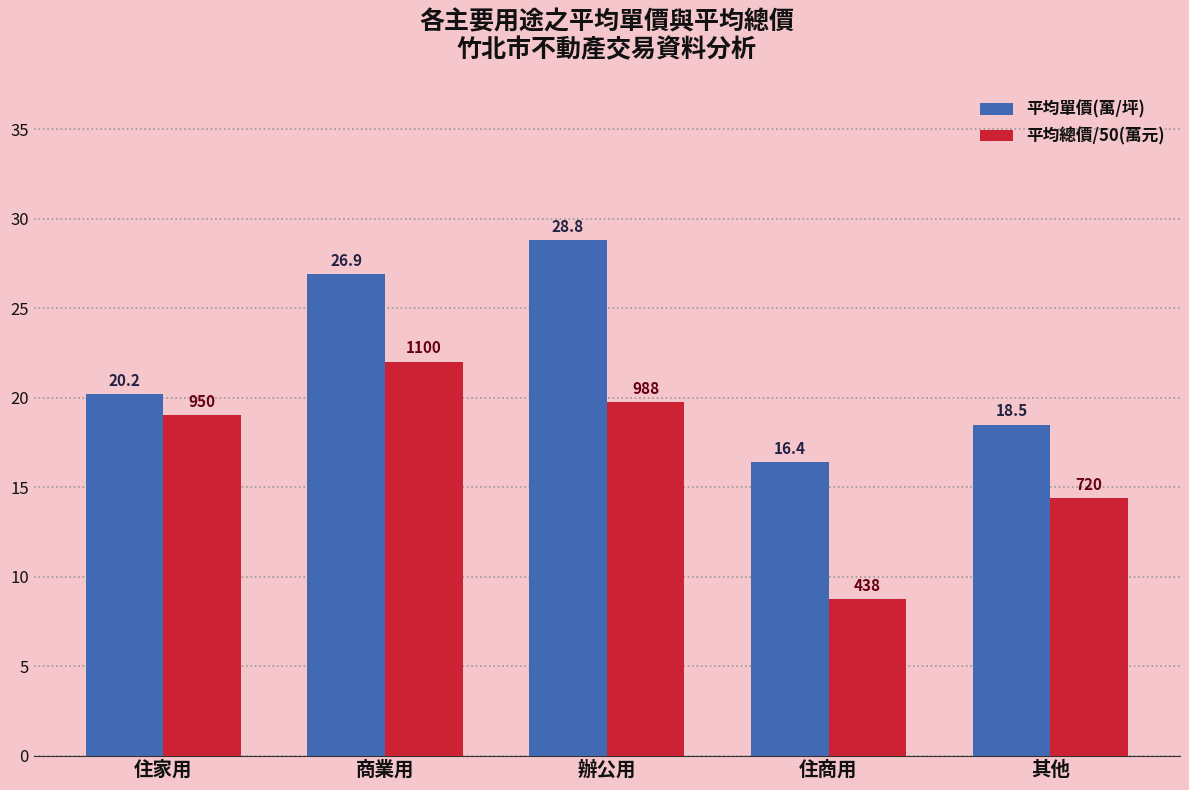

Where does the 平均單價(萬/坪) series first go above 20?

住家用